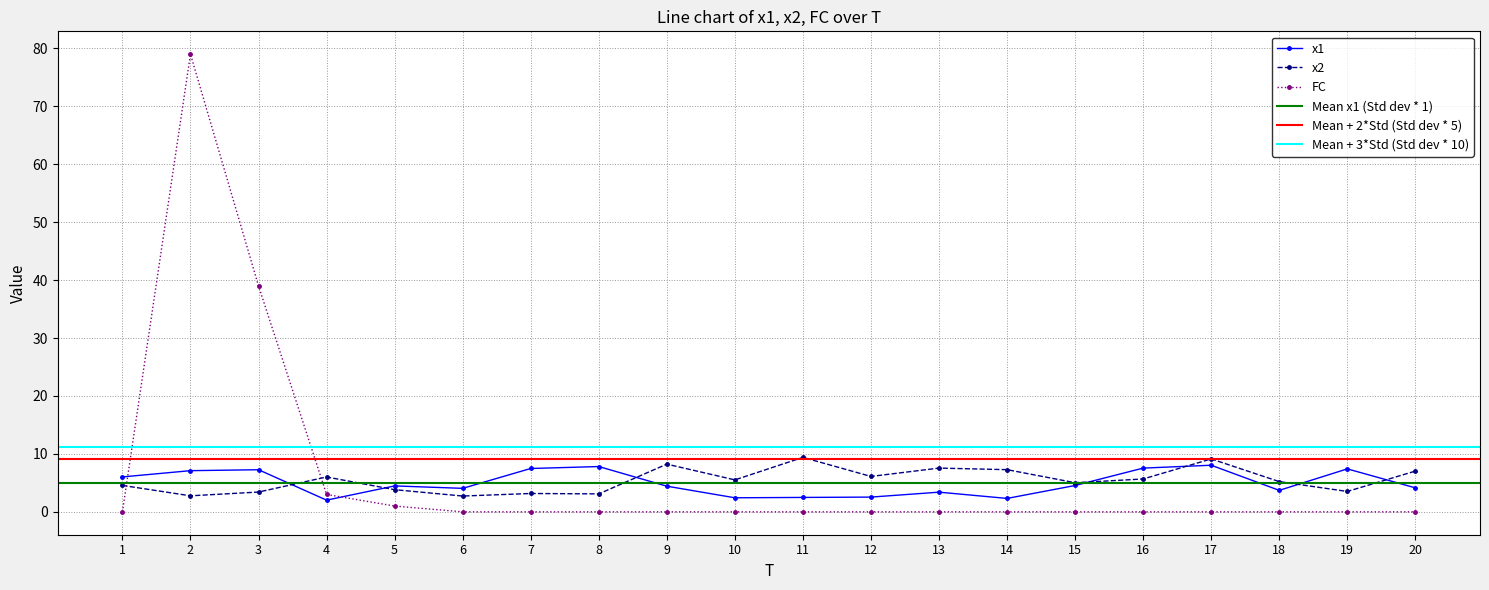

Which category has the highest value across all series?

2